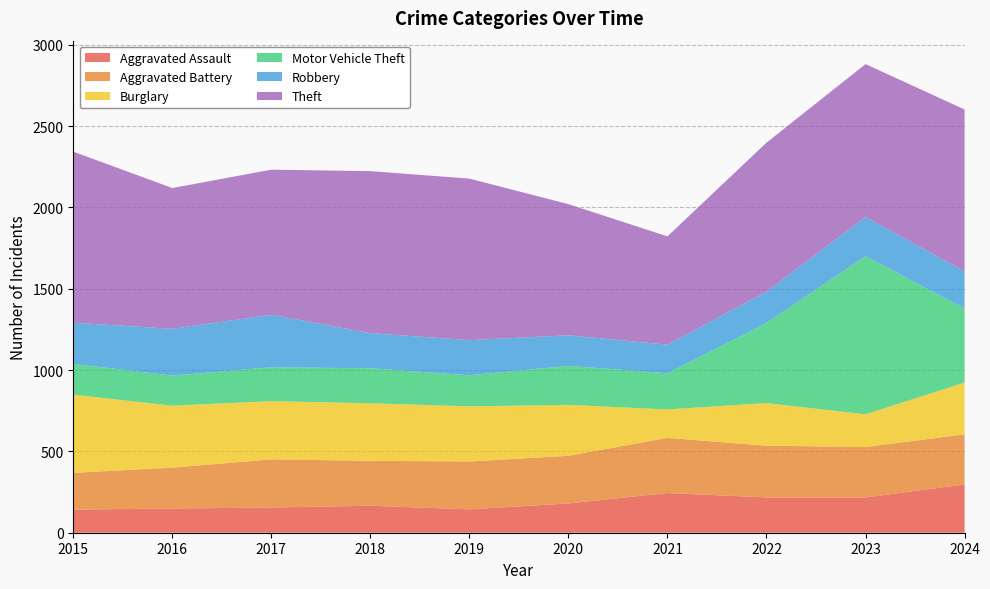

Reading left to right, list all the values displayed in this chart.

Aggravated Assault: 2015=142	2016=149	2017=155	2018=166	2019=144	2020=180	2021=244	2022=217	2023=217	2024=297
Aggravated Battery: 2015=226	2016=251	2017=296	2018=276	2019=294	2020=293	2021=339	2022=318	2023=310	2024=308
Burglary: 2015=481	2016=381	2017=358	2018=354	2019=339	2020=313	2021=175	2022=262	2023=201	2024=318
Motor Vehicle Theft: 2015=189	2016=185	2017=208	2018=215	2019=191	2020=240	2021=222	2022=493	2023=972	2024=456
Robbery: 2015=253	2016=288	2017=323	2018=216	2019=216	2020=188	2021=176	2022=192	2023=241	2024=228
Theft: 2015=1052	2016=865	2017=892	2018=996	2019=993	2020=806	2021=666	2022=916	2023=940	2024=995